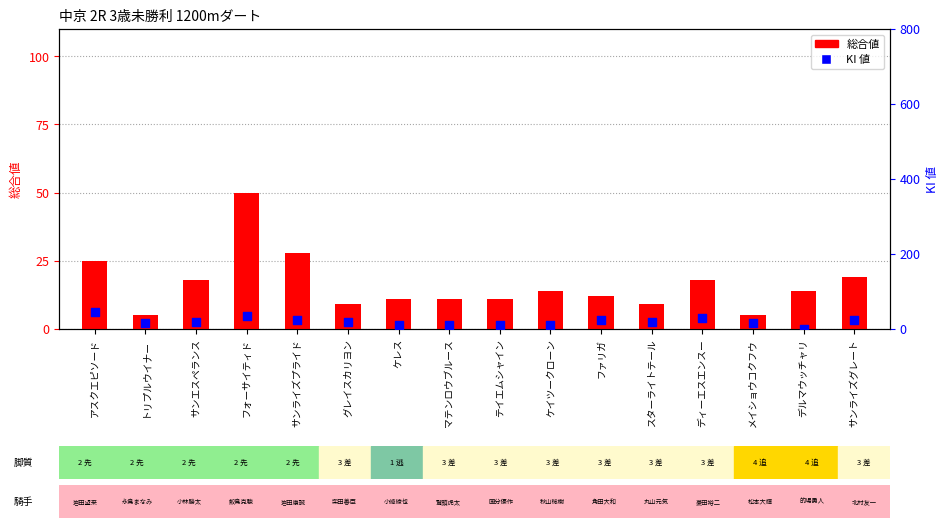

At which category is the sum across all series the highest?

フォーサイティド